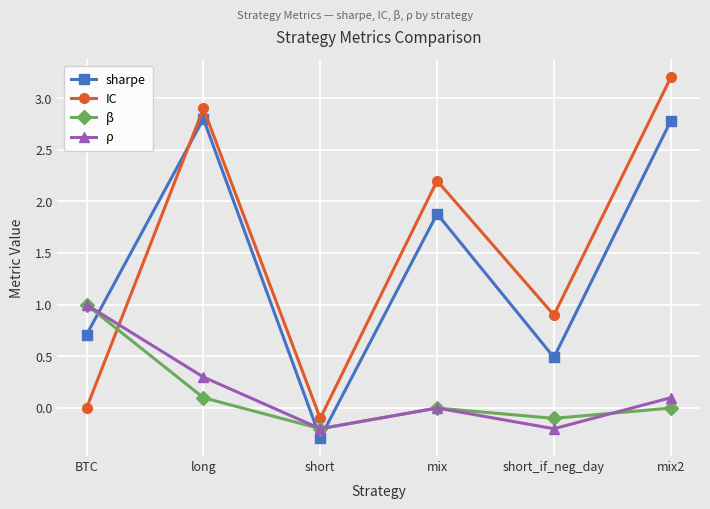

Is this an area chart (filled region under the line)?

No